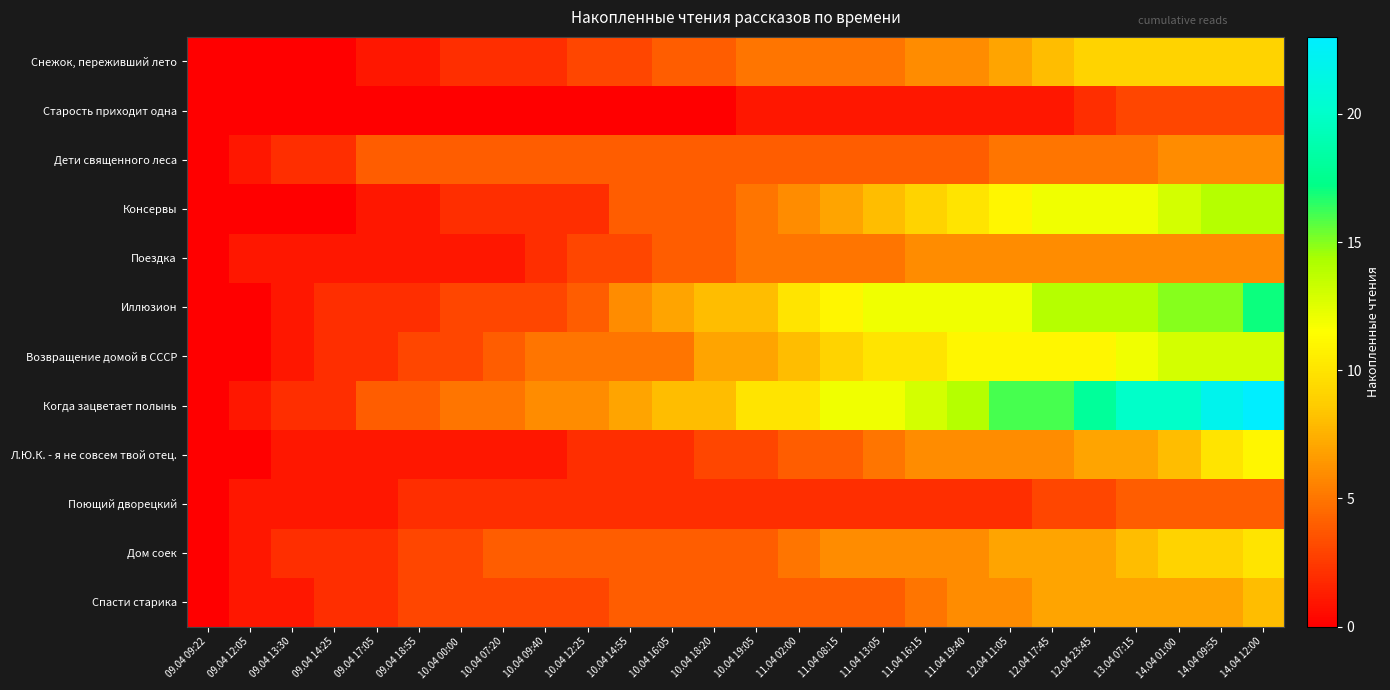

Which series changed the most between 10.04 16:05 and 12.04 11:05?

Когда зацветает полынь